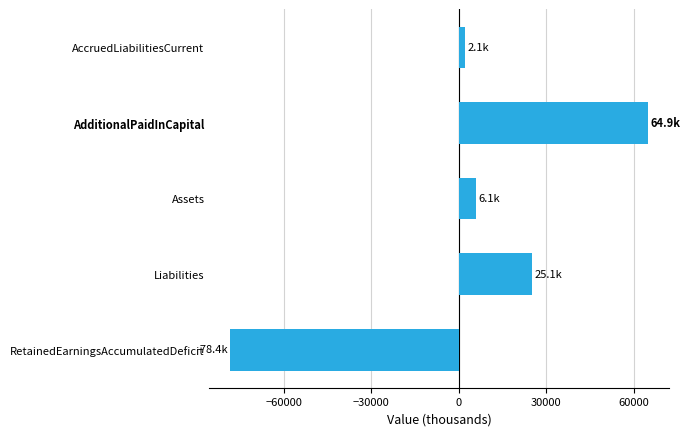

Is it true that the value at Liabilities is 25058?

True